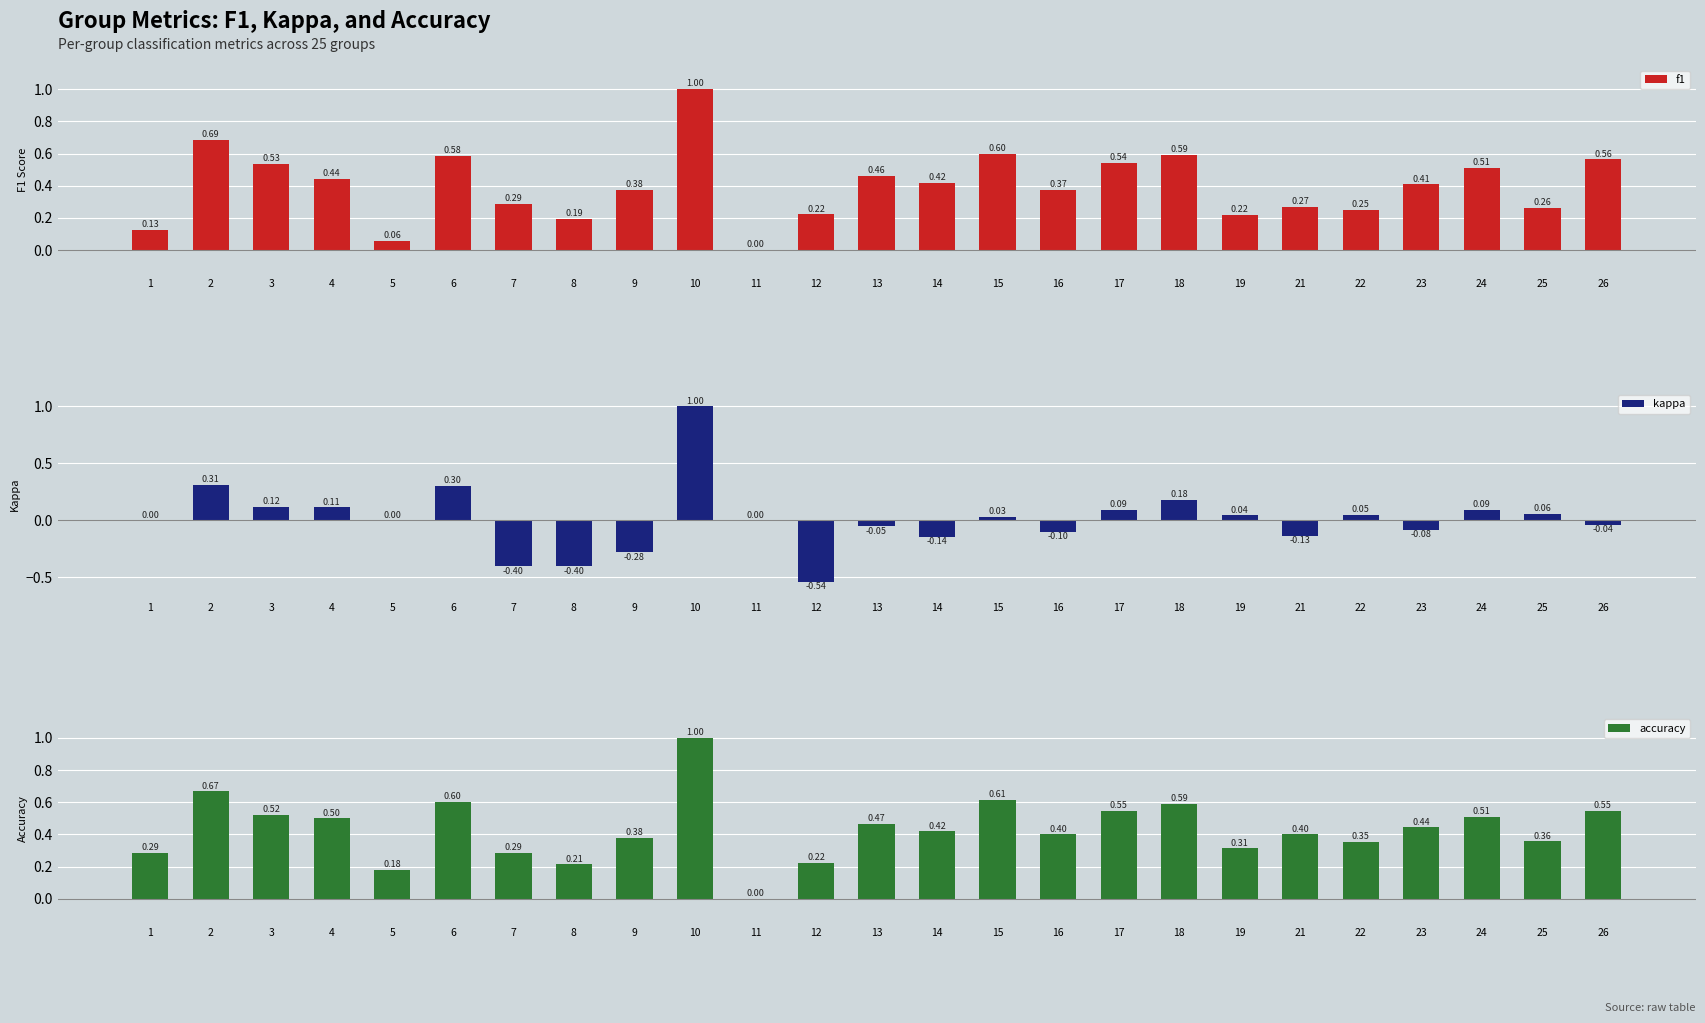

What are all the series names shown in the legend?

f1, kappa, accuracy